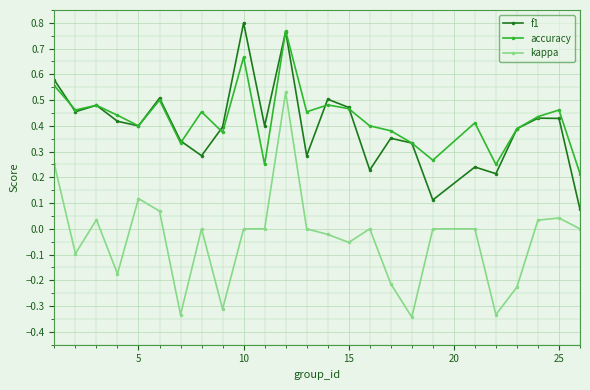

Which series has the widest spread of values?

kappa